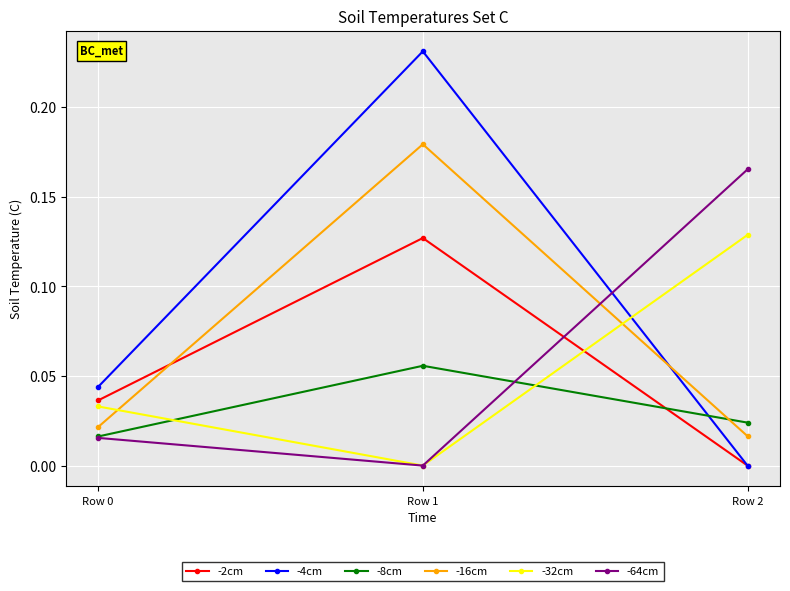

The value of -4cm at Row 1 is 0.4. True or false?

False